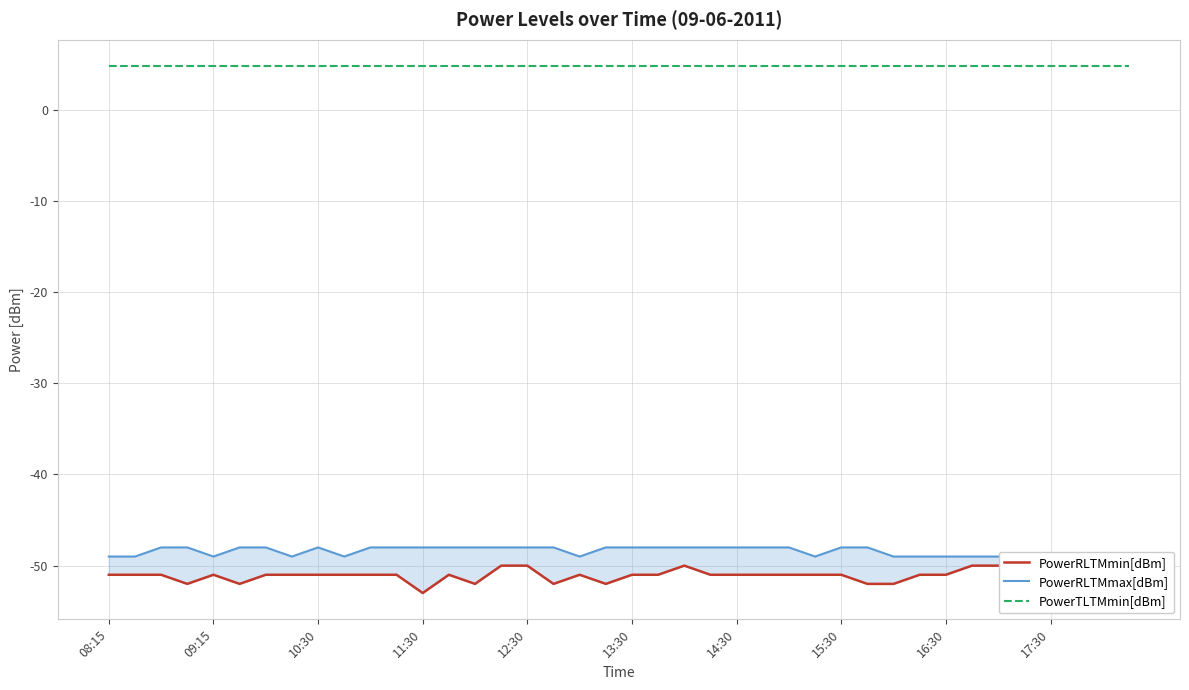

Reading left to right, list all the values displayed in this chart.

PowerRLTMmin[dBm]: -51.0	-51.0	-51.0	-52.0	-51.0	-52.0	-51.0	-51.0	-51.0	-51.0	-51.0	-51.0	-53.0	-51.0	-52.0	-50.0	-50.0	-52.0	-51.0	-52.0	-51.0	-51.0	-50.0	-51.0	-51.0	-51.0	-51.0	-51.0	-51.0	-52.0	-52.0	-51.0	-51.0	-50.0	-50.0	-50.0	-51.0	-51.0	-50.0	-50.0
PowerRLTMmax[dBm]: -49.0	-49.0	-48.0	-48.0	-49.0	-48.0	-48.0	-49.0	-48.0	-49.0	-48.0	-48.0	-48.0	-48.0	-48.0	-48.0	-48.0	-48.0	-49.0	-48.0	-48.0	-48.0	-48.0	-48.0	-48.0	-48.0	-48.0	-49.0	-48.0	-48.0	-49.0	-49.0	-49.0	-49.0	-49.0	-49.0	-49.0	-49.0	-49.0	-49.0
PowerTLTMmin[dBm]: 4.8	4.8	4.8	4.8	4.8	4.8	4.8	4.8	4.8	4.8	4.8	4.8	4.8	4.8	4.8	4.8	4.8	4.8	4.8	4.8	4.8	4.8	4.8	4.8	4.8	4.8	4.8	4.8	4.8	4.8	4.8	4.8	4.8	4.8	4.8	4.8	4.8	4.8	4.8	4.8